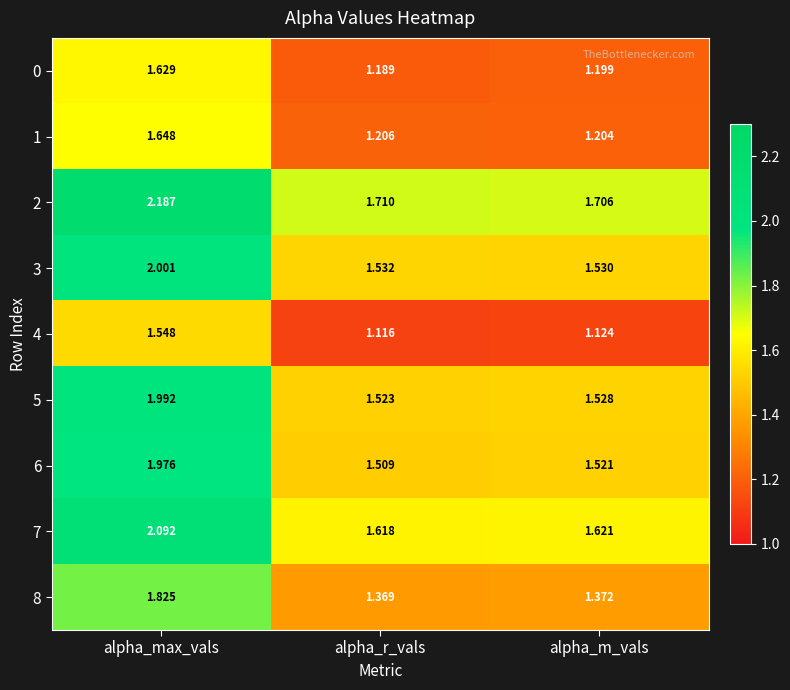

Is the value of 8 at alpha_max_vals greater than the value of 1 at alpha_r_vals?

Yes